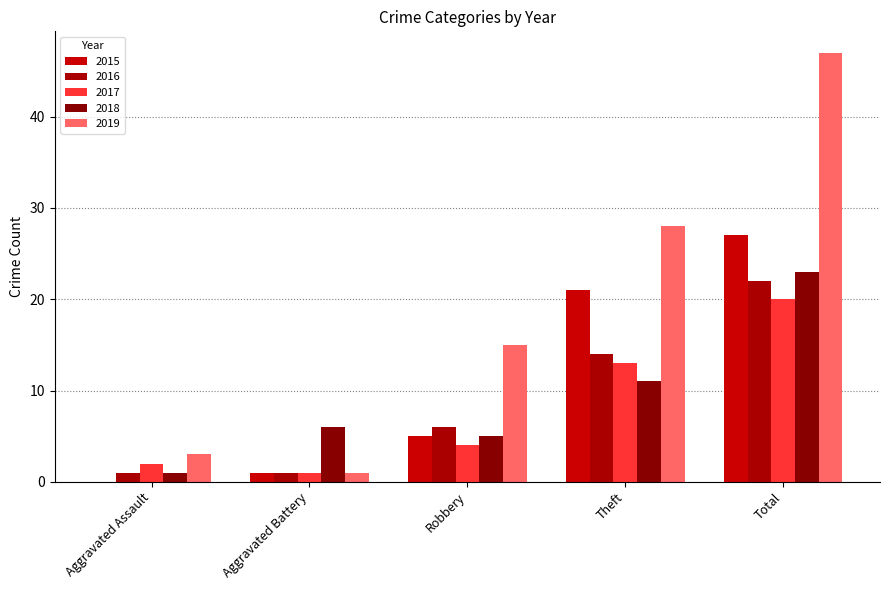

What is the difference between the second highest and minimum values in the 2016 series?

13